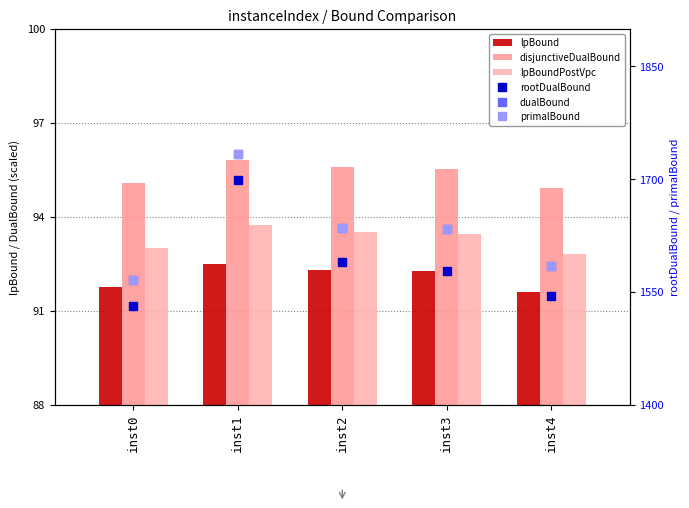

At which label does rootDualBound reach its minimum?

inst0